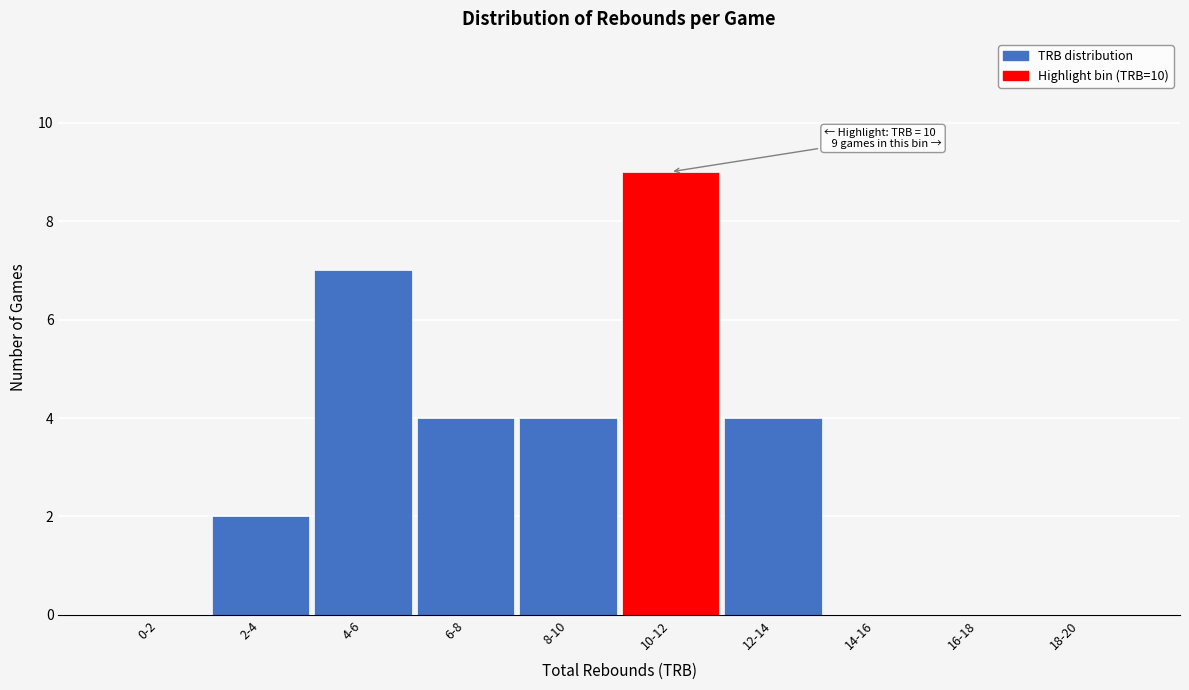

Reading left to right, extract all data points from this chart.

0-2=0	2-4=2	4-6=7	6-8=4	8-10=4	10-12=9	12-14=4	14-16=0	16-18=0	18-20=0